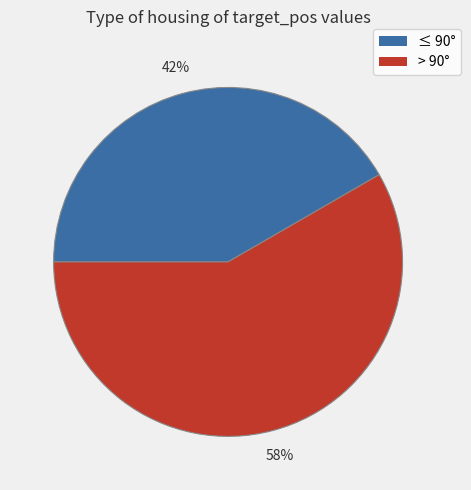

Is there any slice that represents more than half of the pie?

Yes